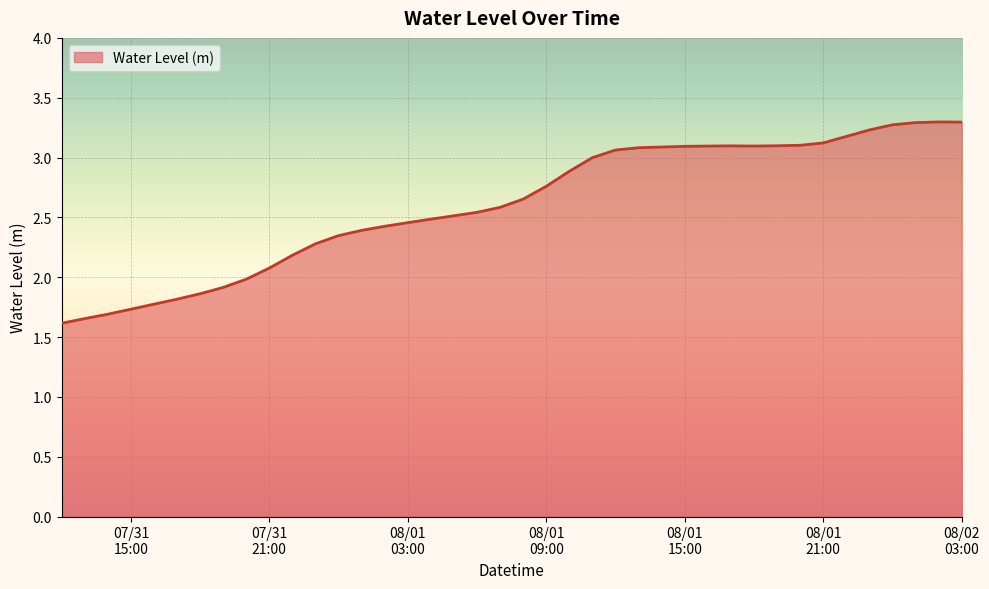

How many data points are less than 2?

9